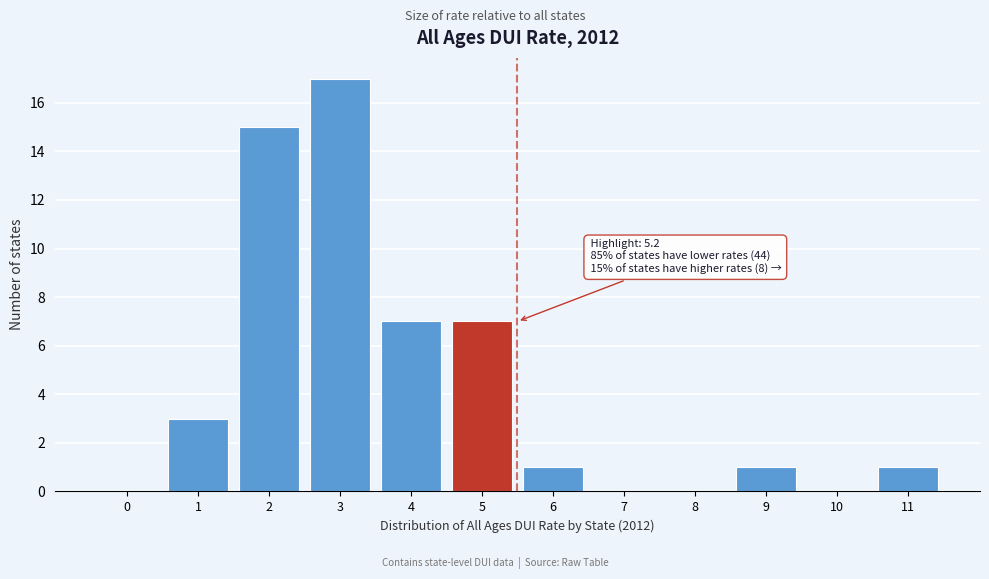

Reading right to left, list all the values displayed in this chart.

11=1	10=0	9=1	8=0	7=0	6=1	5=7	4=7	3=17	2=15	1=3	0=0